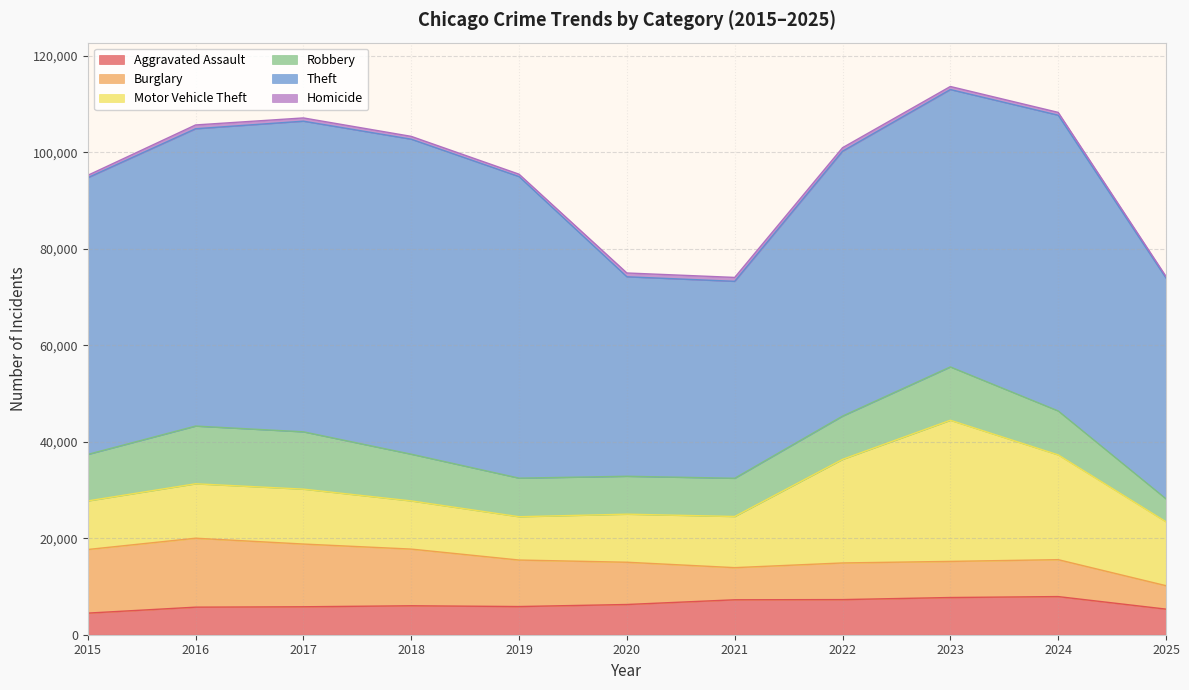

True or false: Burglary and Motor Vehicle Theft intersect in this chart.

True